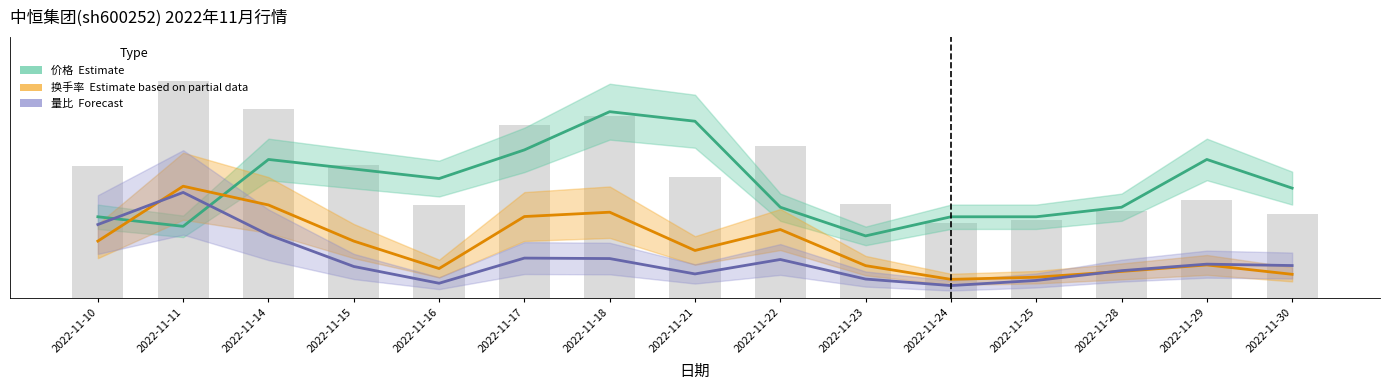

At which category does the chart reach its peak across all series?

2022-11-18